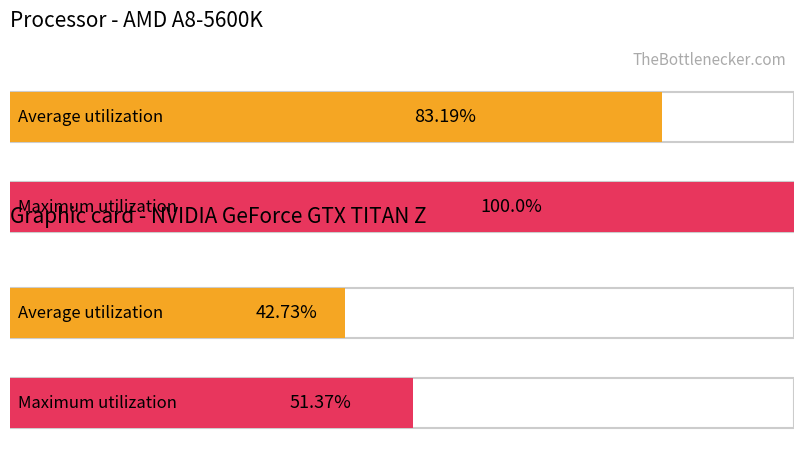

Is the value of Maximum utilization at 1 greater than the value of Average utilization at 1?

Yes